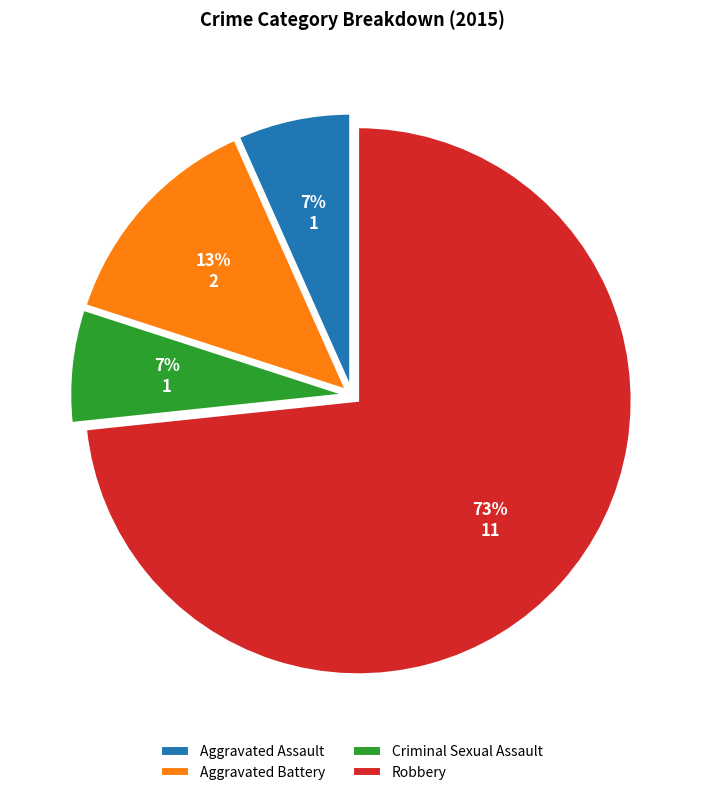

Which category accounts for the majority?

Robbery